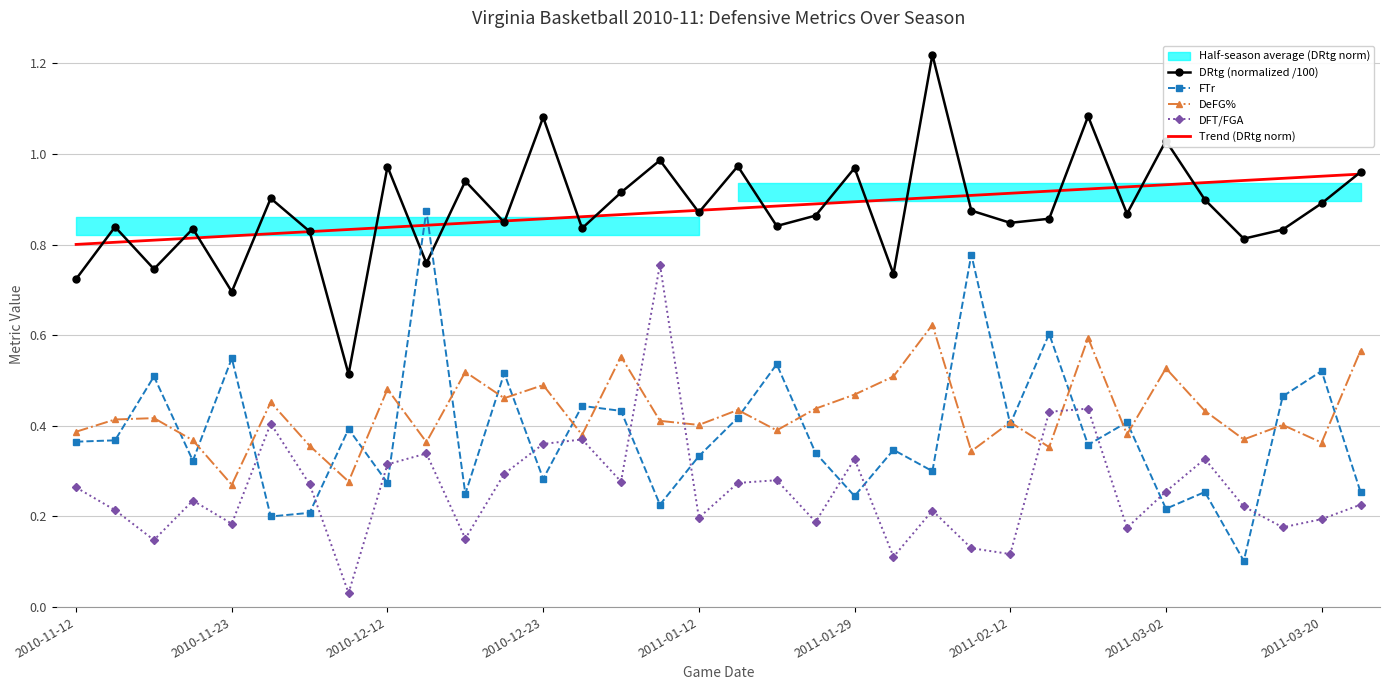

What is the difference between the maximum and minimum values in the DeFG% series?

0.4